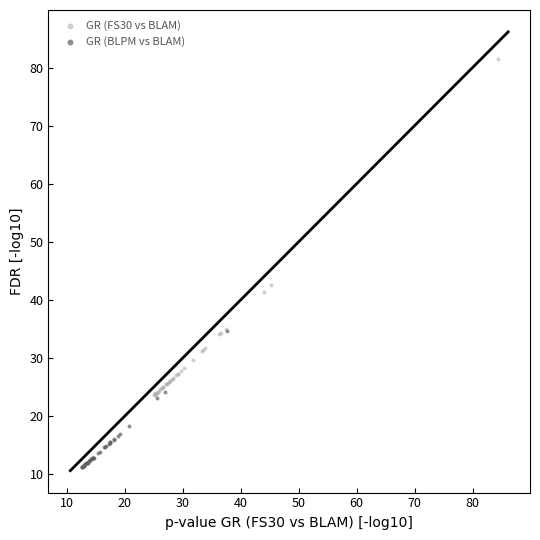

Which series contains the highest Y value?

GR (FS30 vs BLAM)